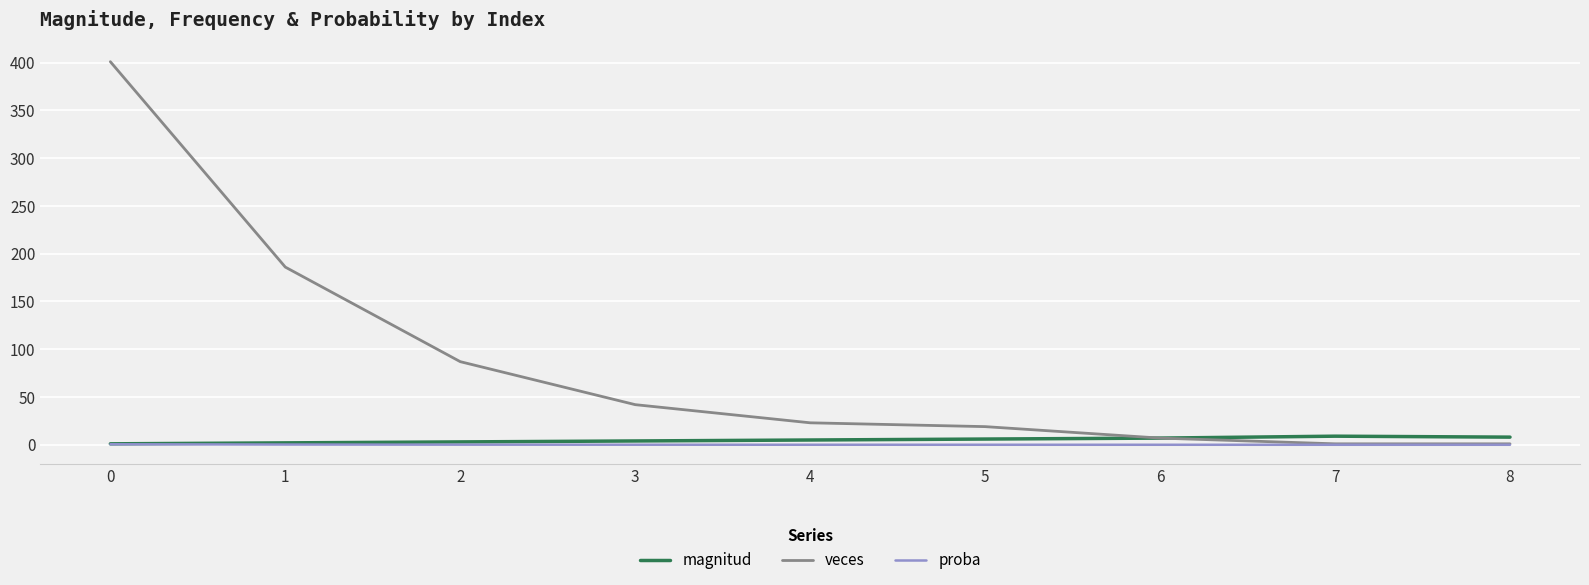

What is the average value of the proba series?

0.1